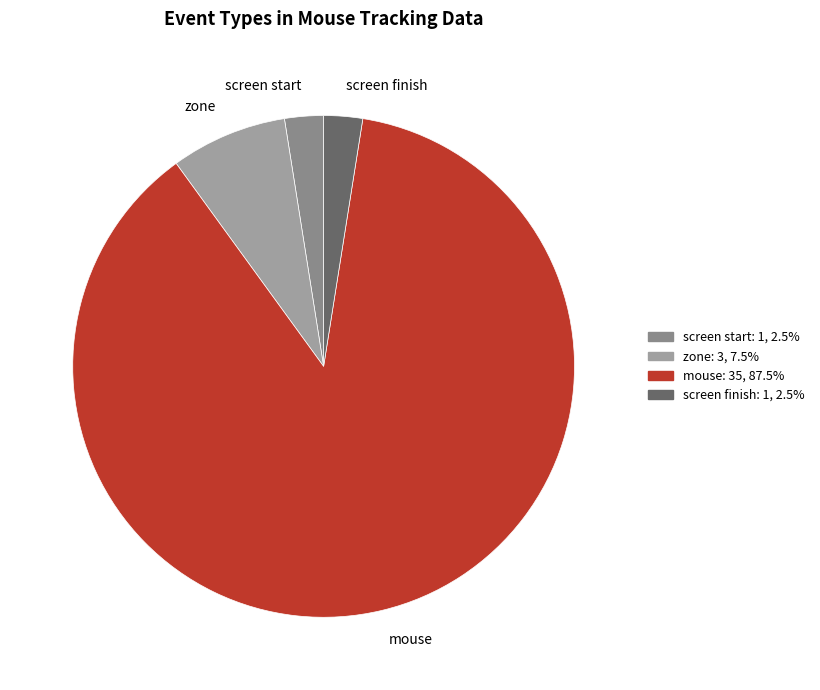

Is there a majority slice in this chart?

Yes